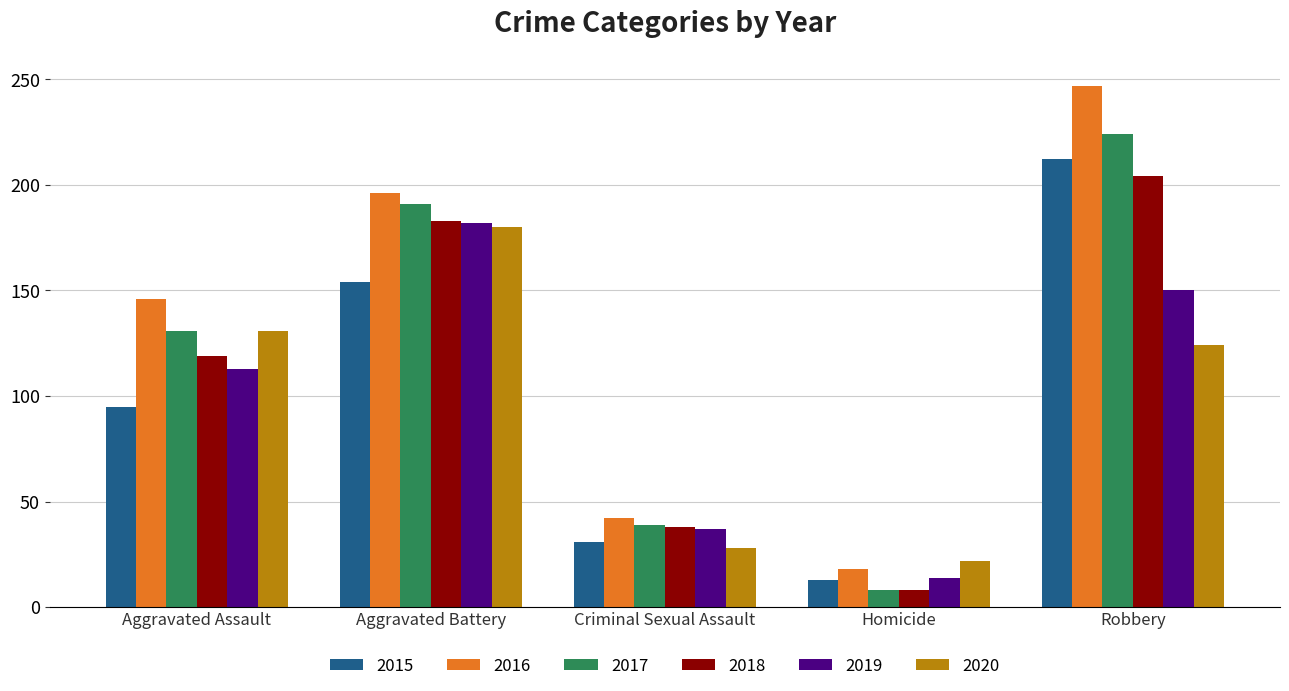

True or false: 2015 has a value of 13 at Homicide.

True